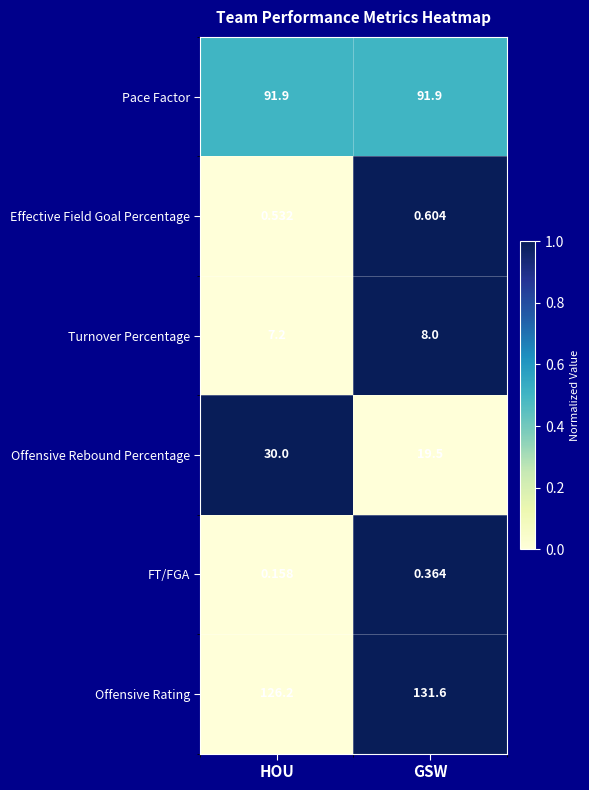

Which series has the widest spread of values?

Offensive Rebound Percentage